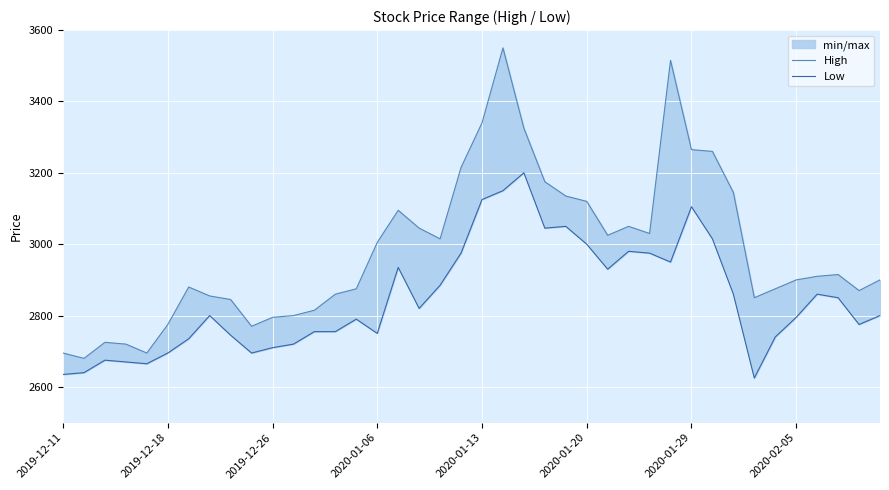

What is the value of the Low point at the 18th from the left?

2820